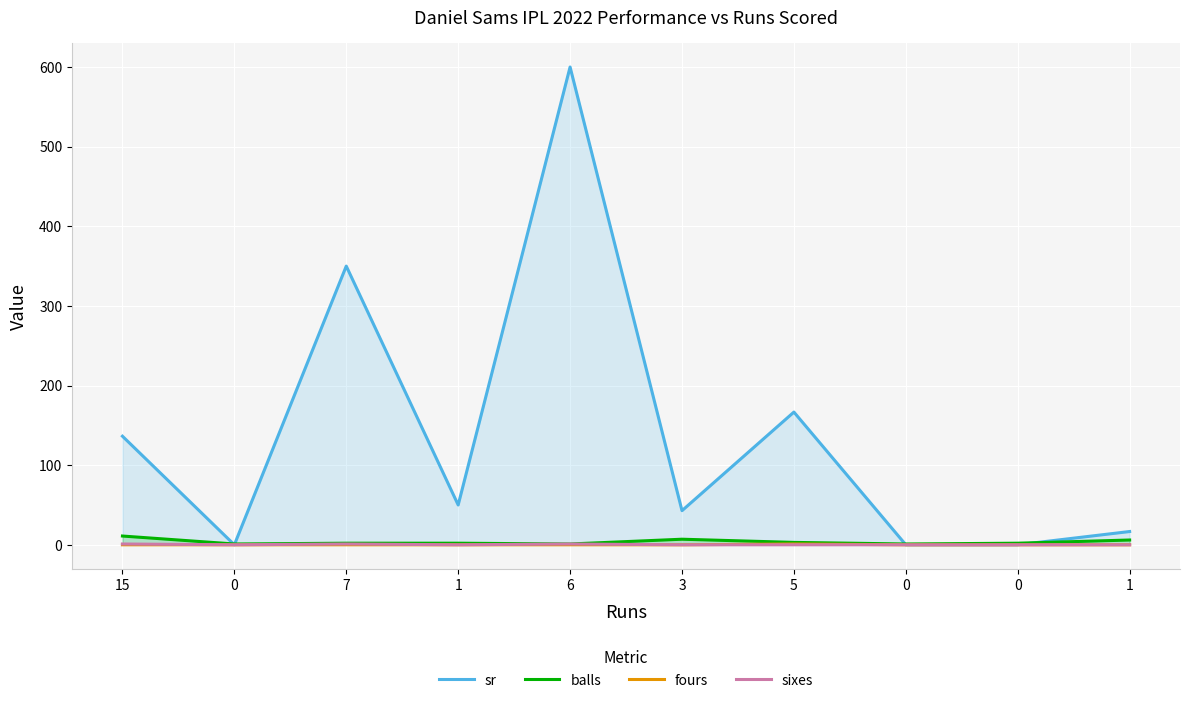

Is the value of balls at 6 greater than the value of sr at 0?

Yes